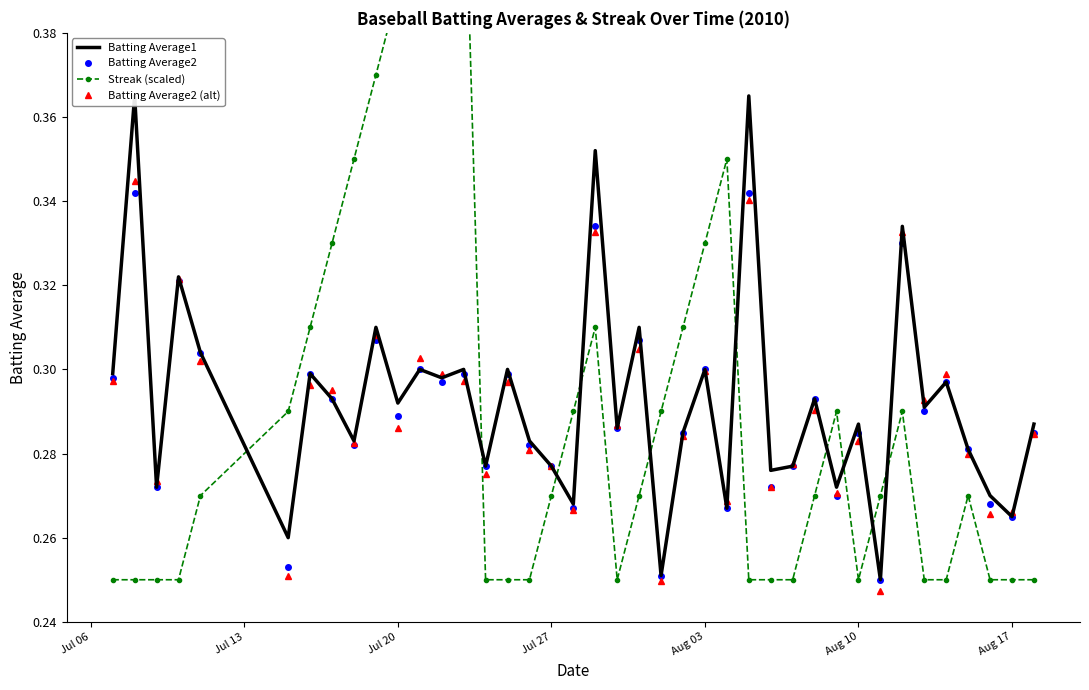

Count the Batting Average2 (alt) values in the range 0 to 1.

40